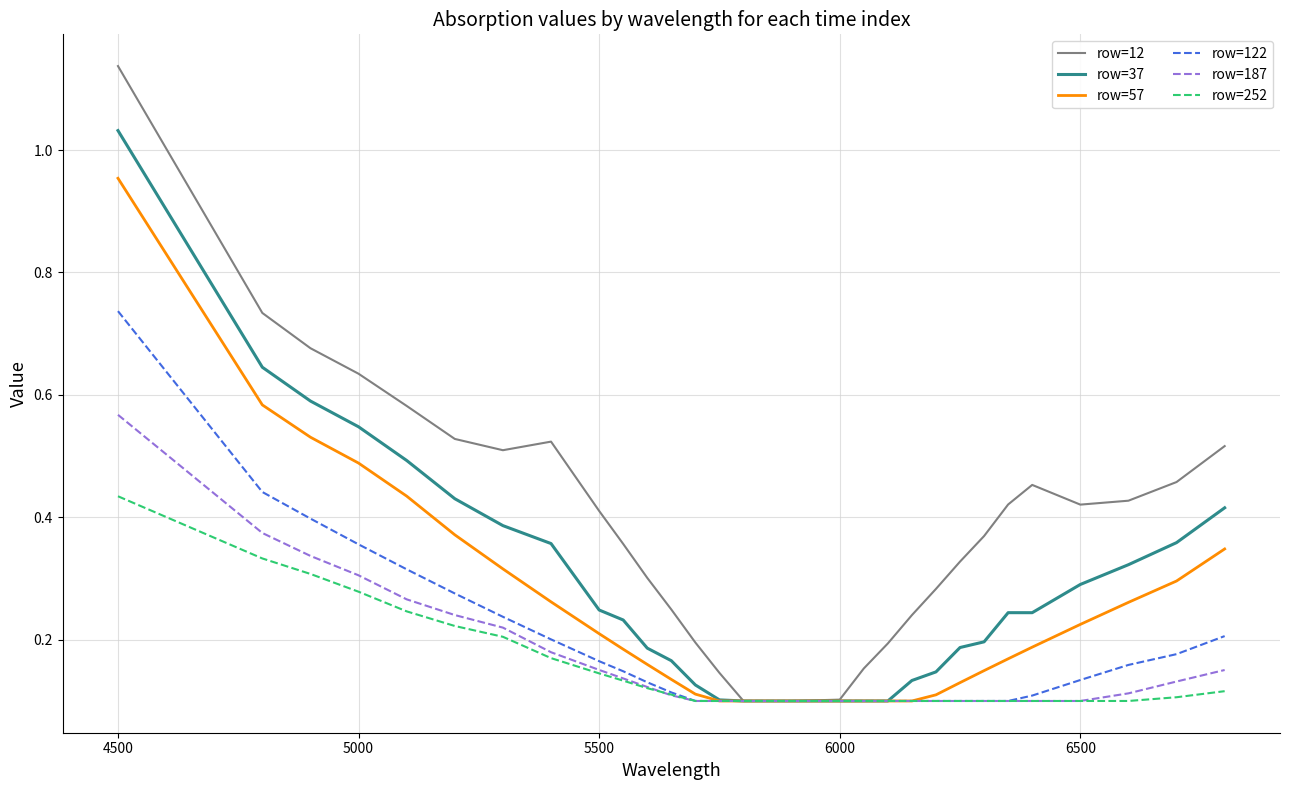

What are all the series names shown in the legend?

row=12, row=37, row=57, row=122, row=187, row=252